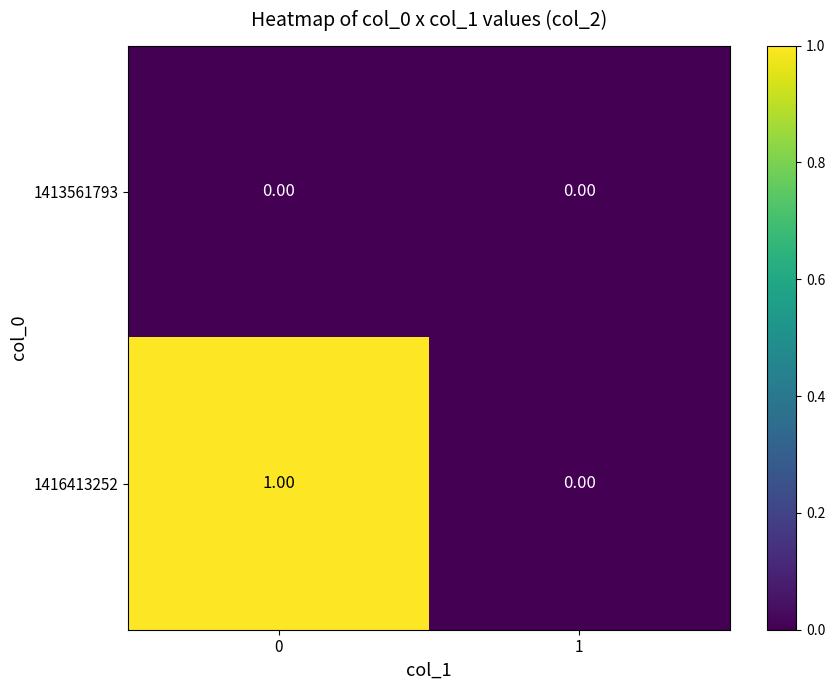

Count the number of data series in this chart.

2